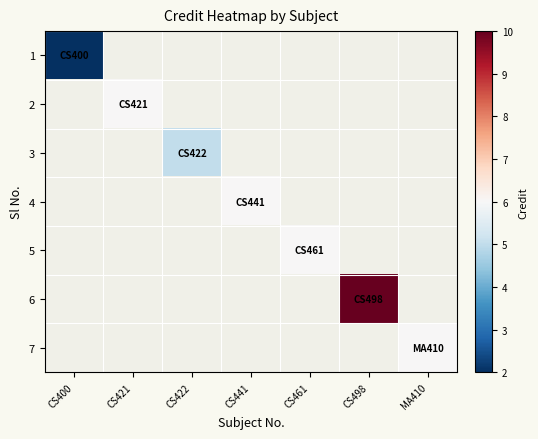

How many values in 7 are above zero?

1